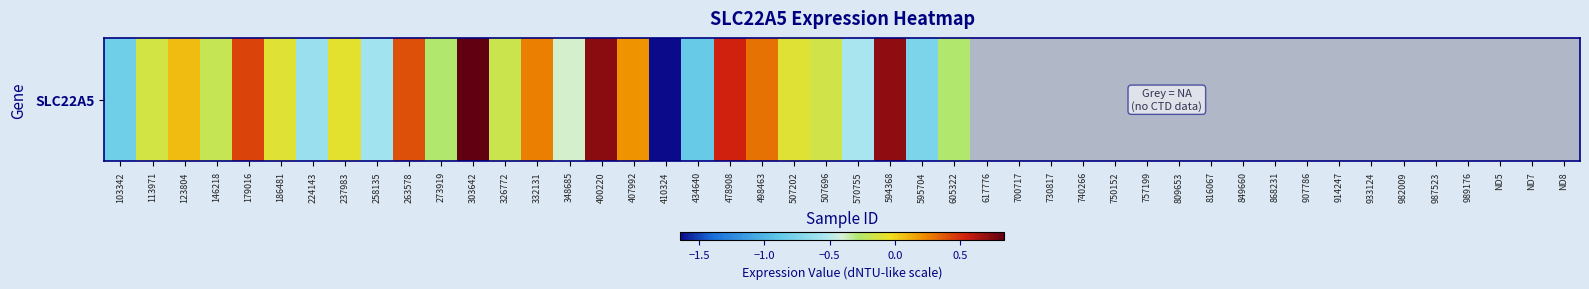

List the labels in order of value, smallest first.

410324, 434640, 103342, 595704, 224143, 258135, 570755, 348685, 273919, 605322, 146218, 326772, 507696, 113971, 186481, 507202, 237983, 123804, 407992, 332131, 498463, 263578, 179016, 478908, 594368, 400220, 303642